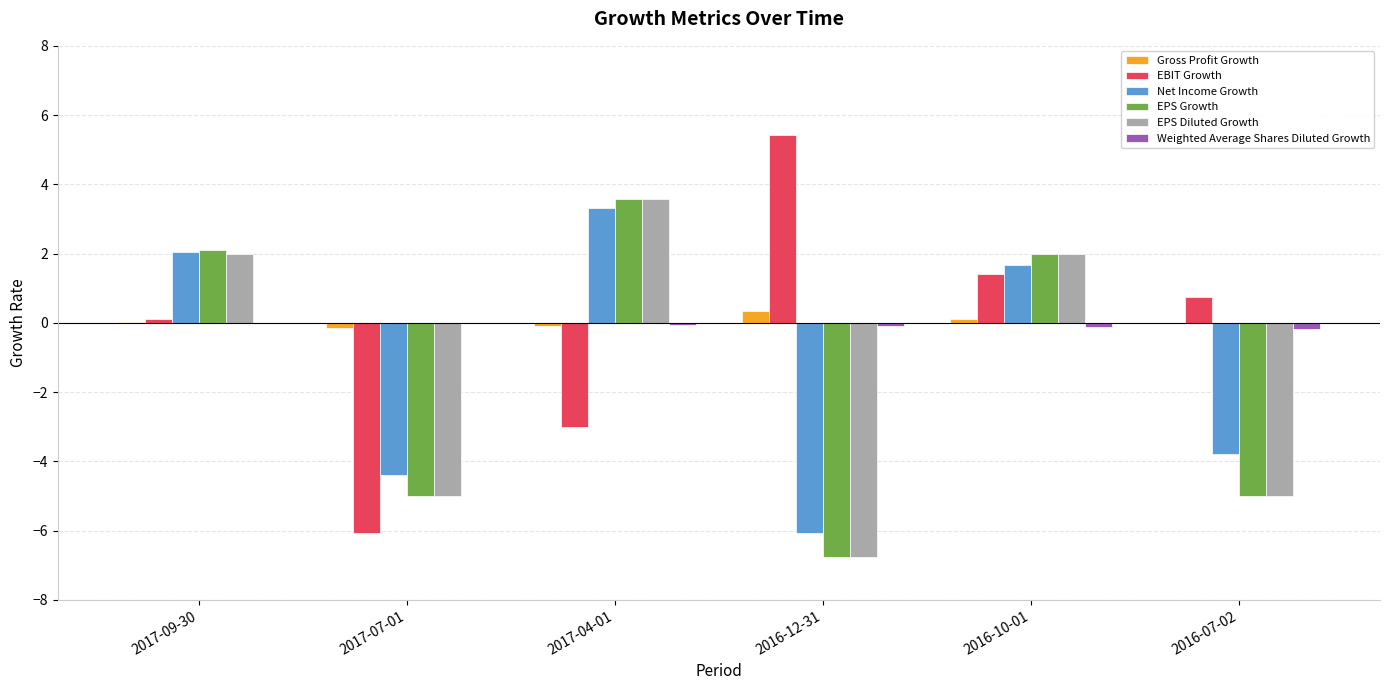

The EPS Diluted Growth series shows 2.0 at 2017-09-30. True or false?

True